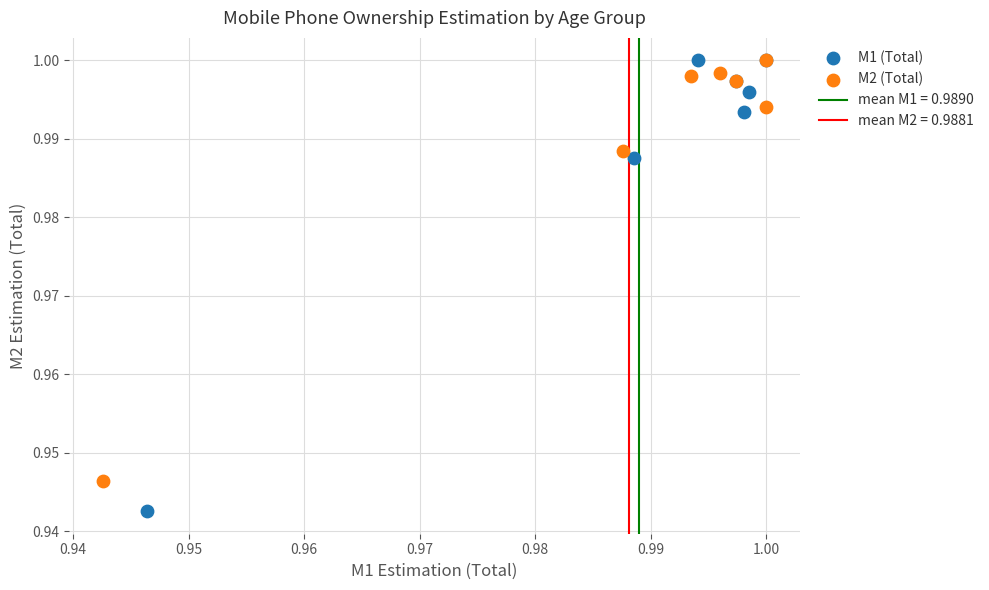

Which series reaches the minimum Y coordinate?

M1 (Total)